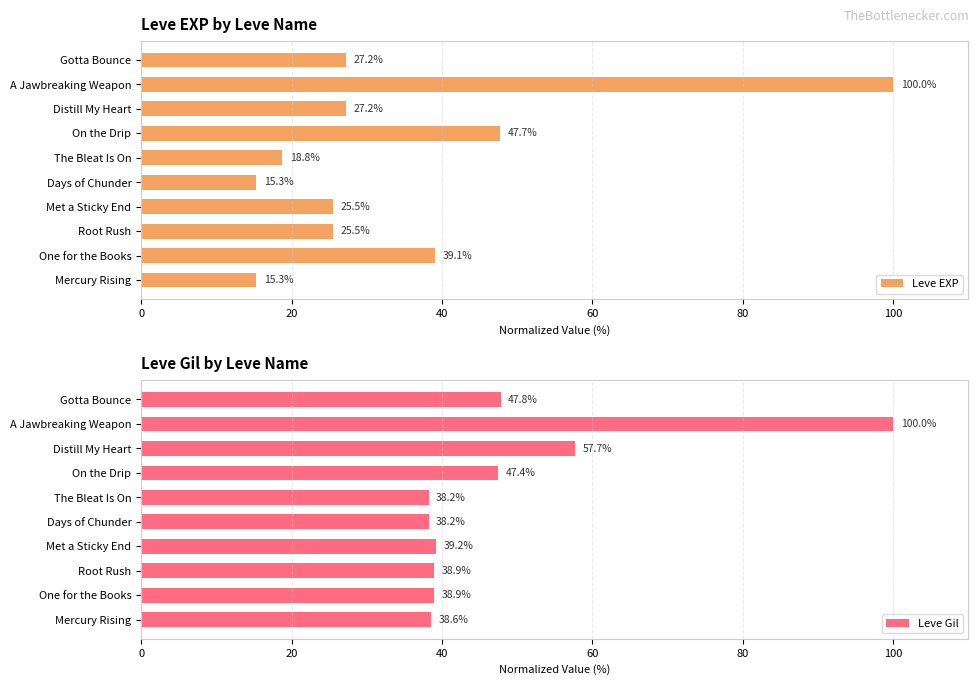

What is the lowest value of the Leve EXP series?

15.3